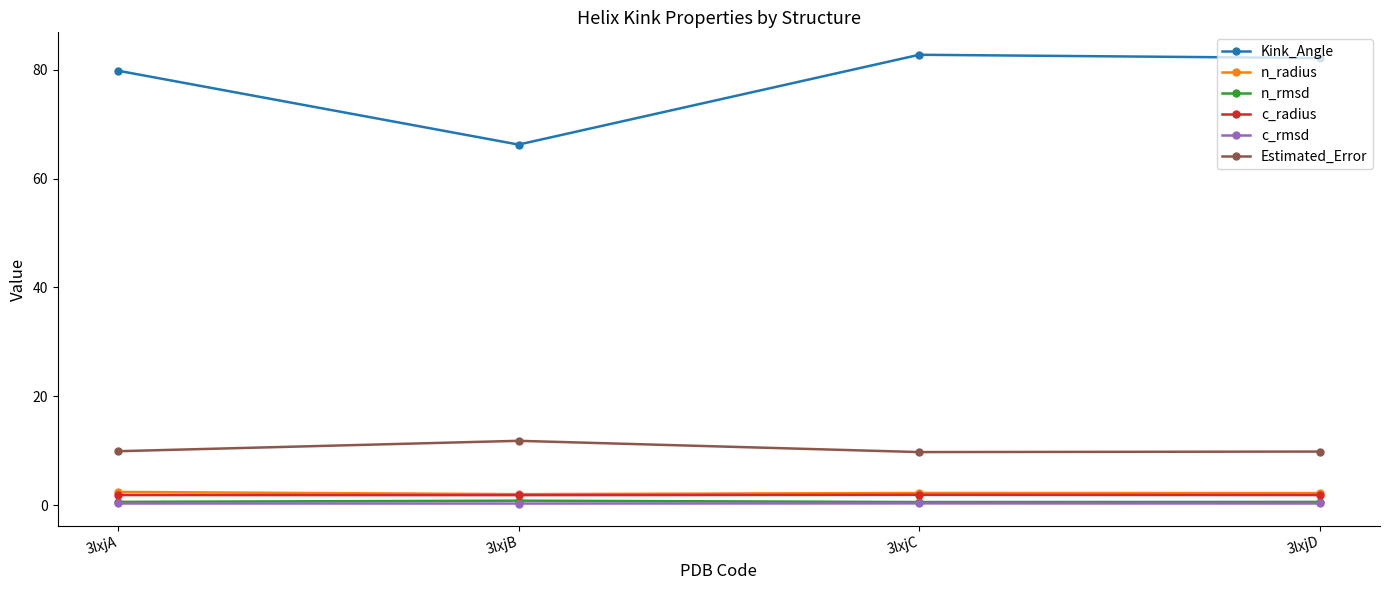

What is the lowest value of the c_rmsd series?

0.3